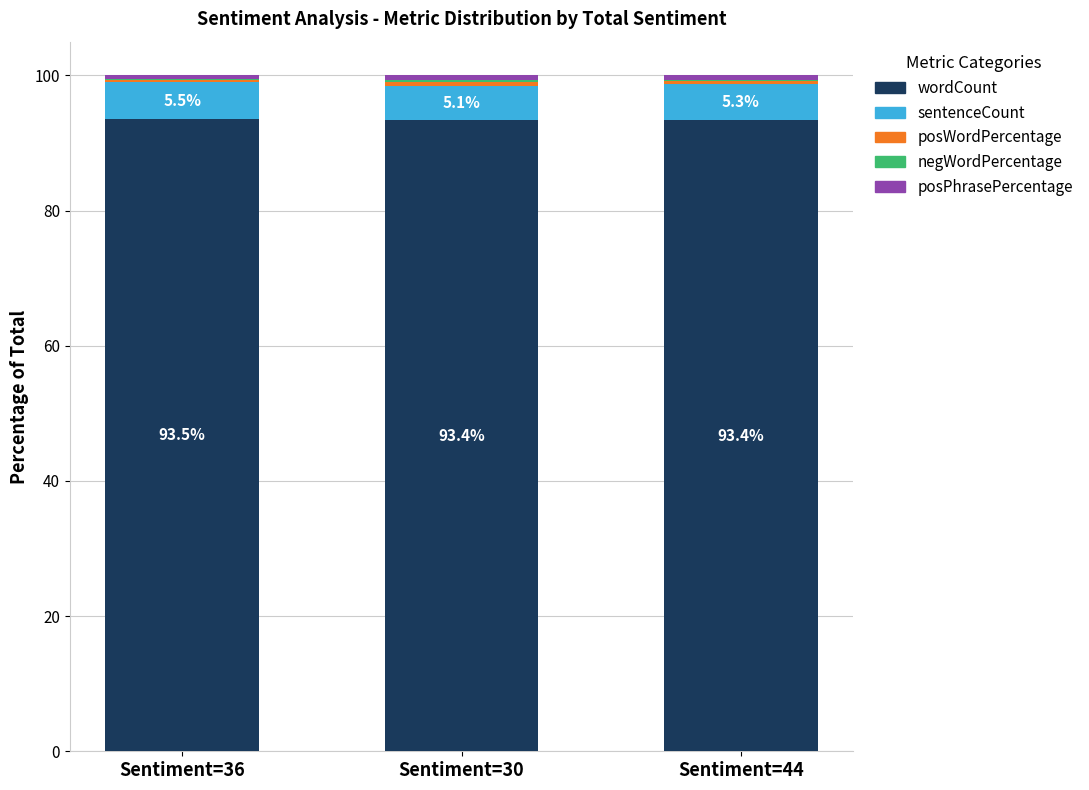

What is the maximum value for wordCount?

93.5